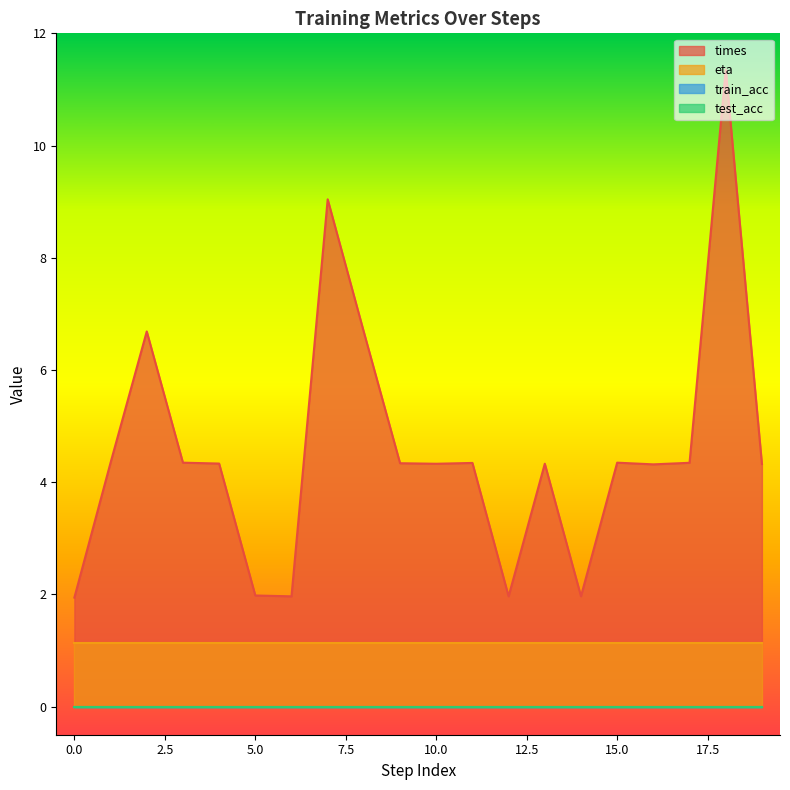

What is the value of the eta point at the 6th from the left?

1.1